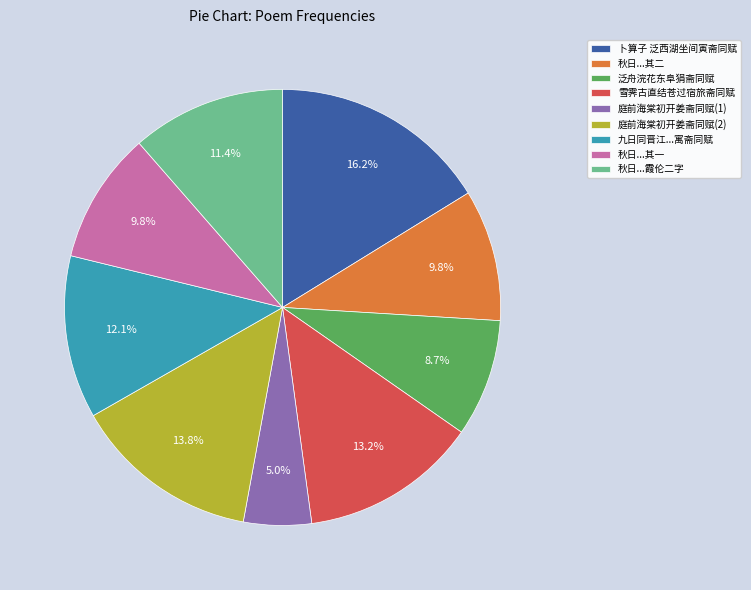

Is there any slice that represents more than half of the pie?

No